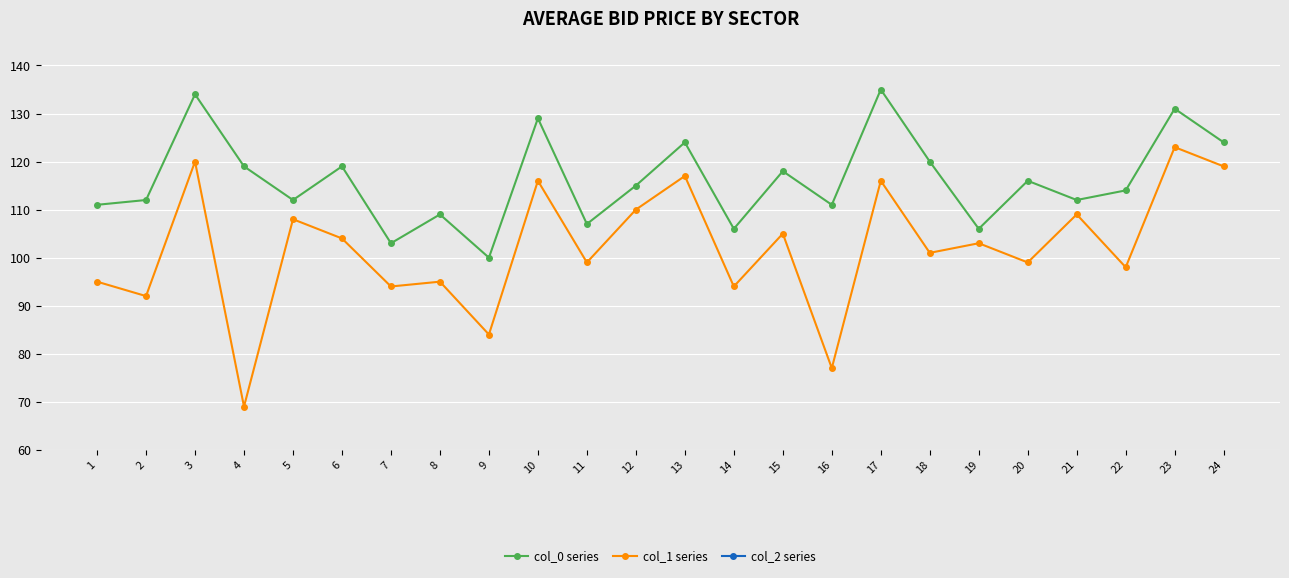

Is the value of col_1 series at 15 greater than the value of col_0 series at 19?

No